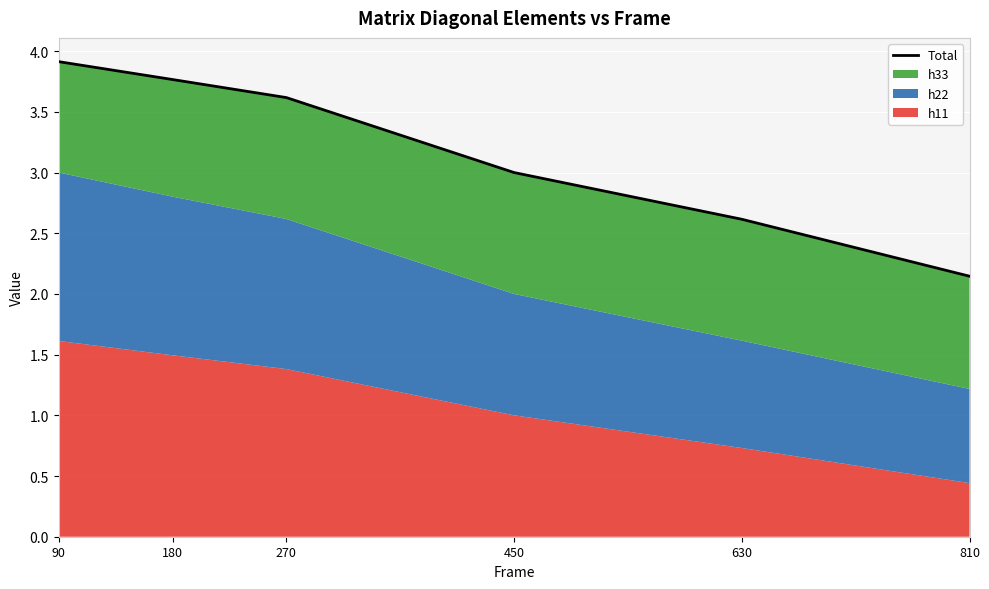

Reading left to right, extract all data points from this chart.

3.9	3.8	3.6	3.0	2.6	2.1